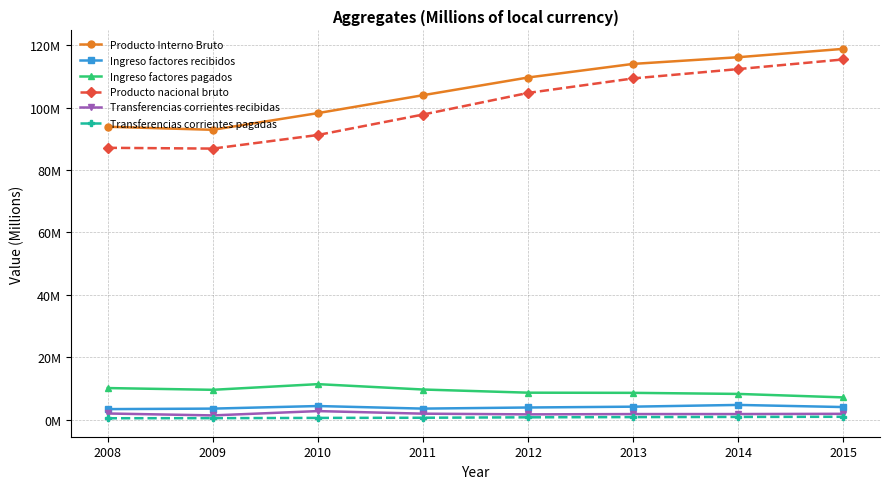

List the labels in order of Transferencias corrientes recibidas value, largest first.

2010, 2008, 2011, 2015, 2014, 2013, 2012, 2009